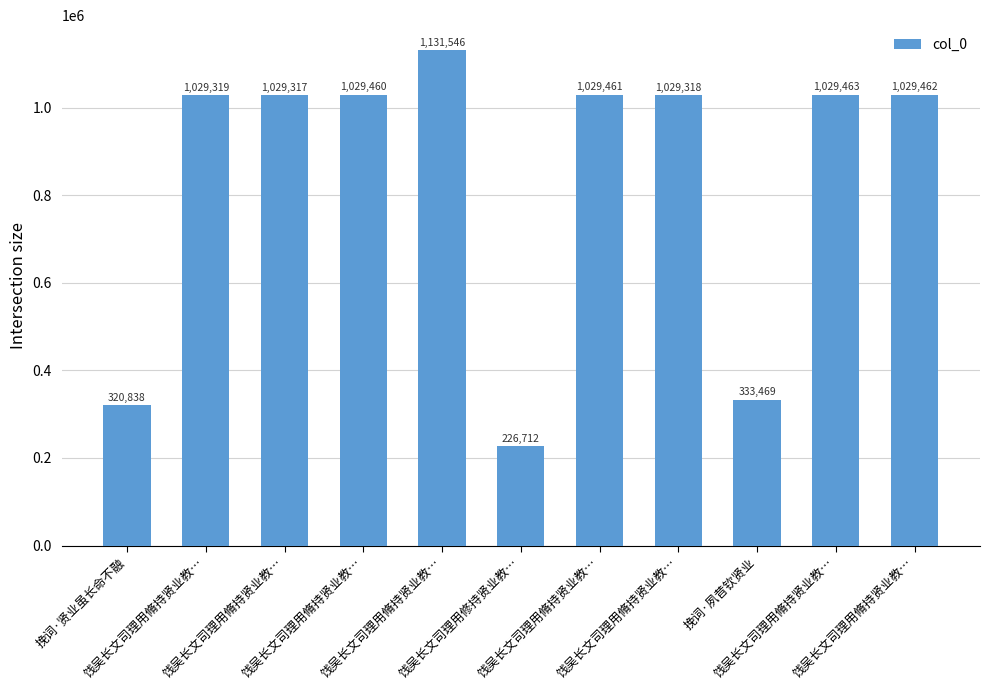

What is the difference between the maximum and minimum values?

904834